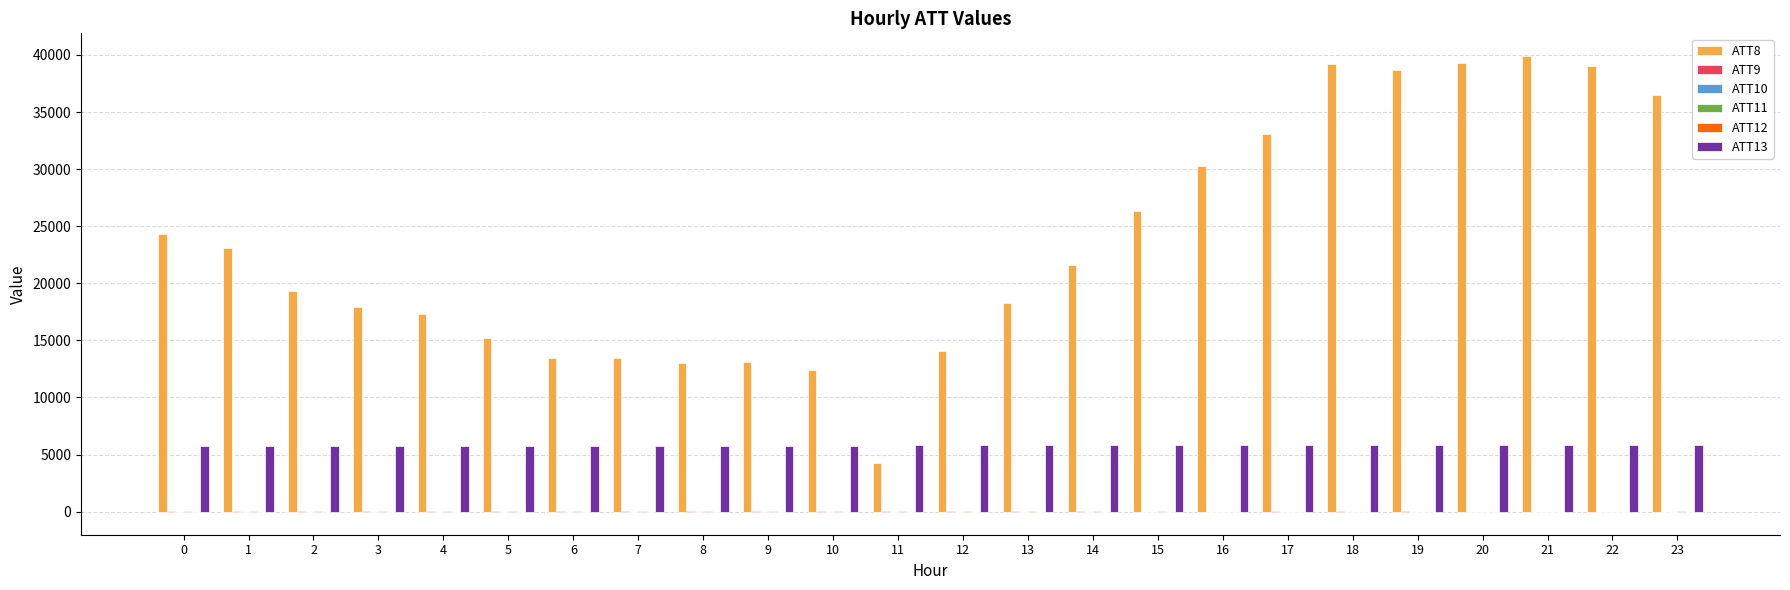

Which series has the largest total across all categories?

ATT8